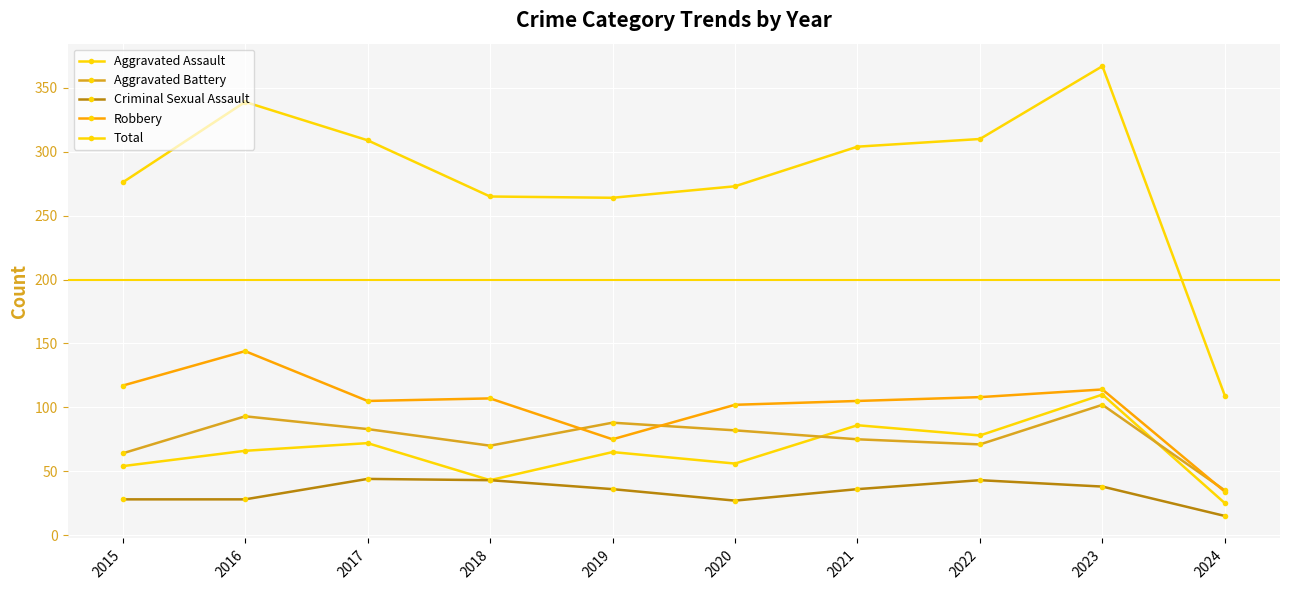

True or false: Aggravated Assault and Total cross at least once.

False